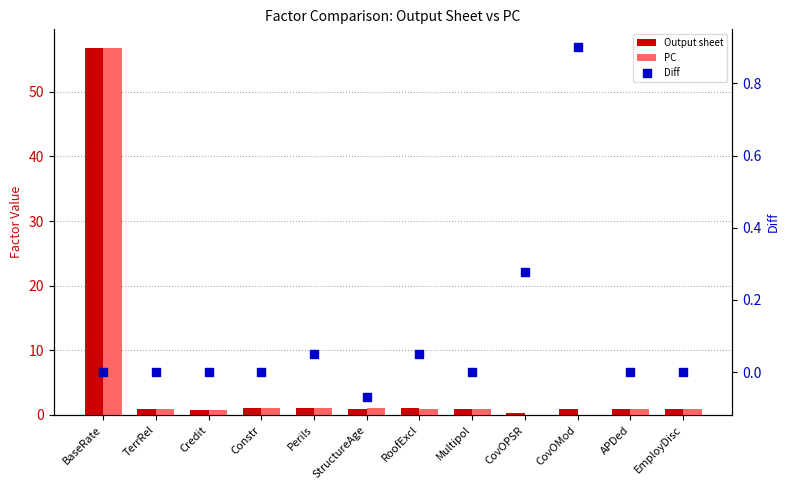

Which series has the largest total across all categories?

Output sheet